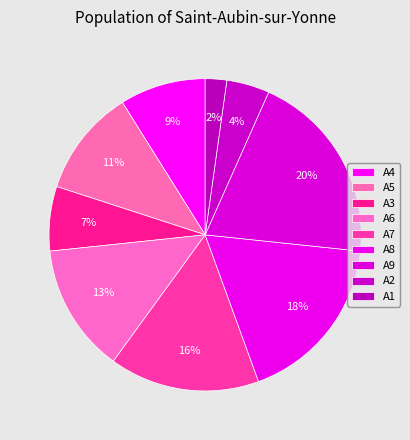

Rank the categories by value from highest to lowest.

A9, A8, A7, A6, A5, A4, A3, A2, A1